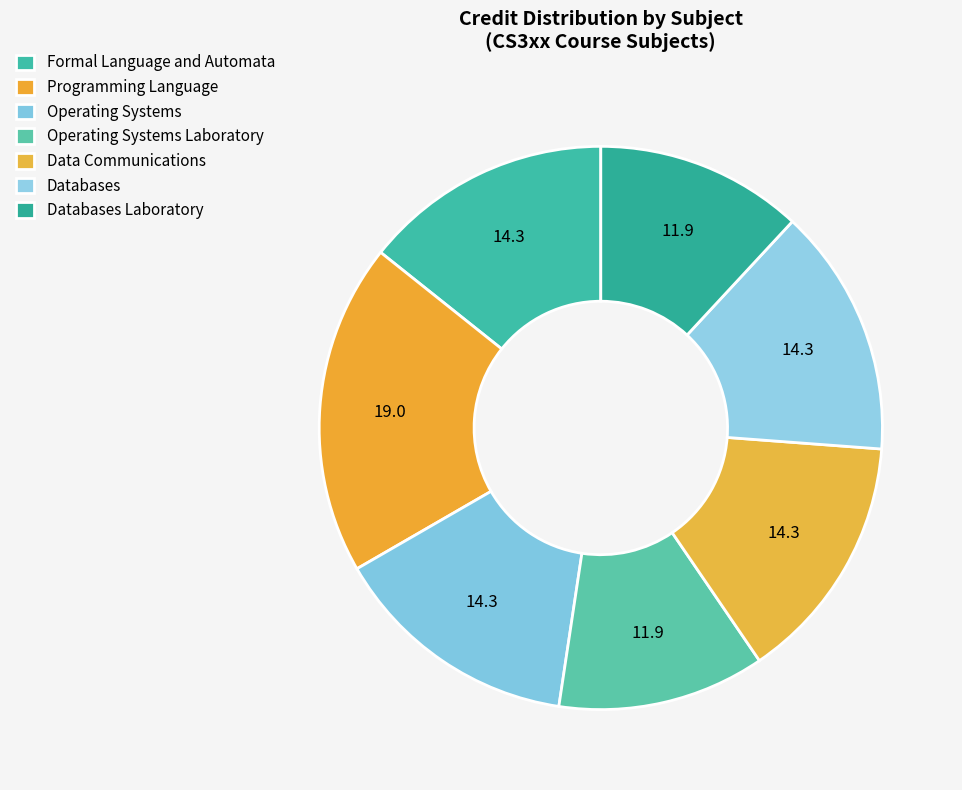

To the nearest percent, what percentage of the pie is Operating Systems?

14%